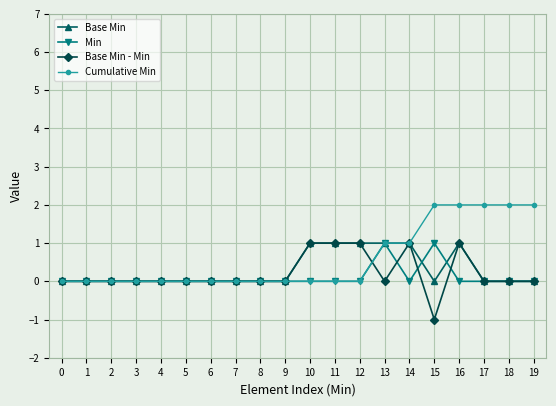

Count the number of categories in the chart.

20